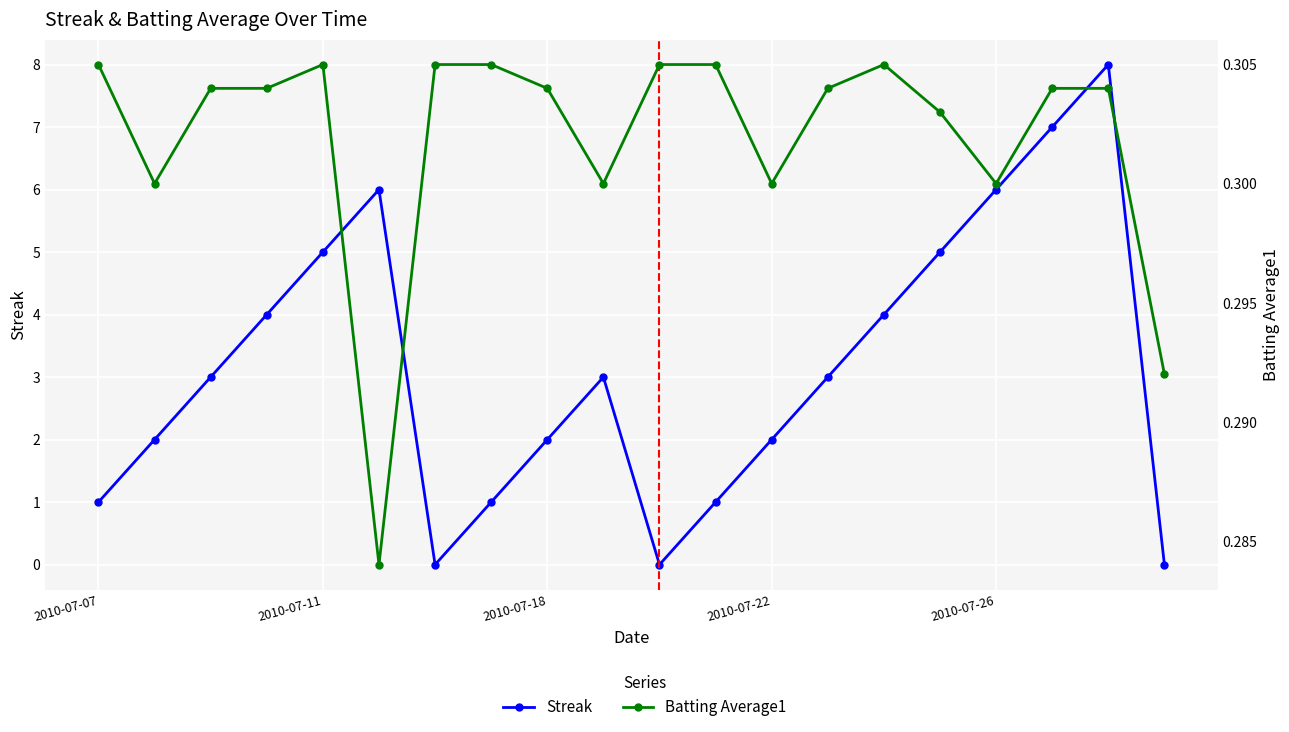

Is the value of Batting Average1 at 12 greater than the value of Streak at 11?

No